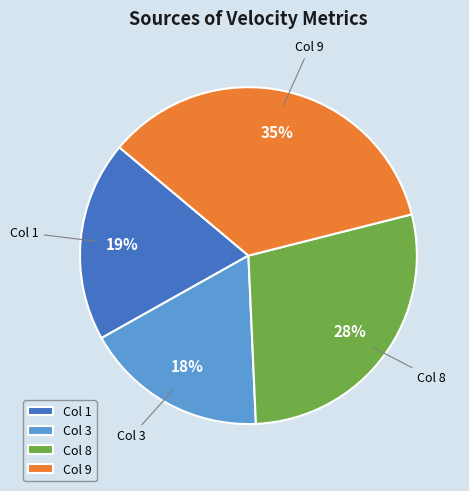

Is there any slice that represents more than half of the pie?

No